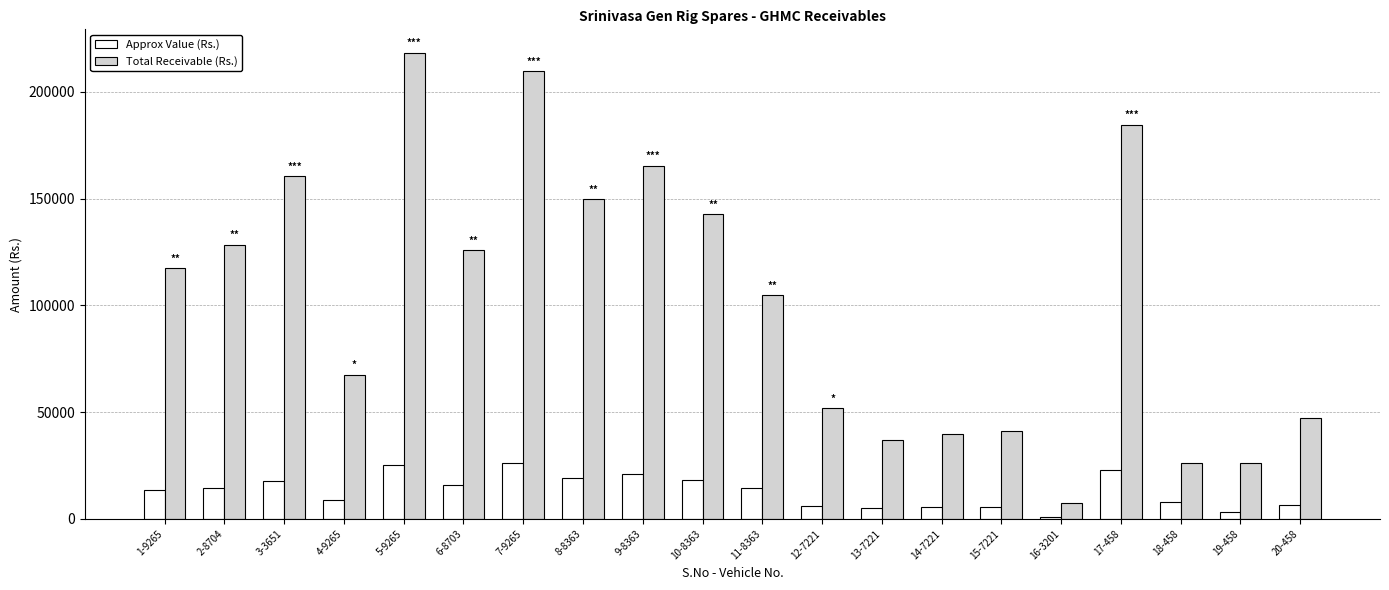

Does the chart contain any negative values?

No